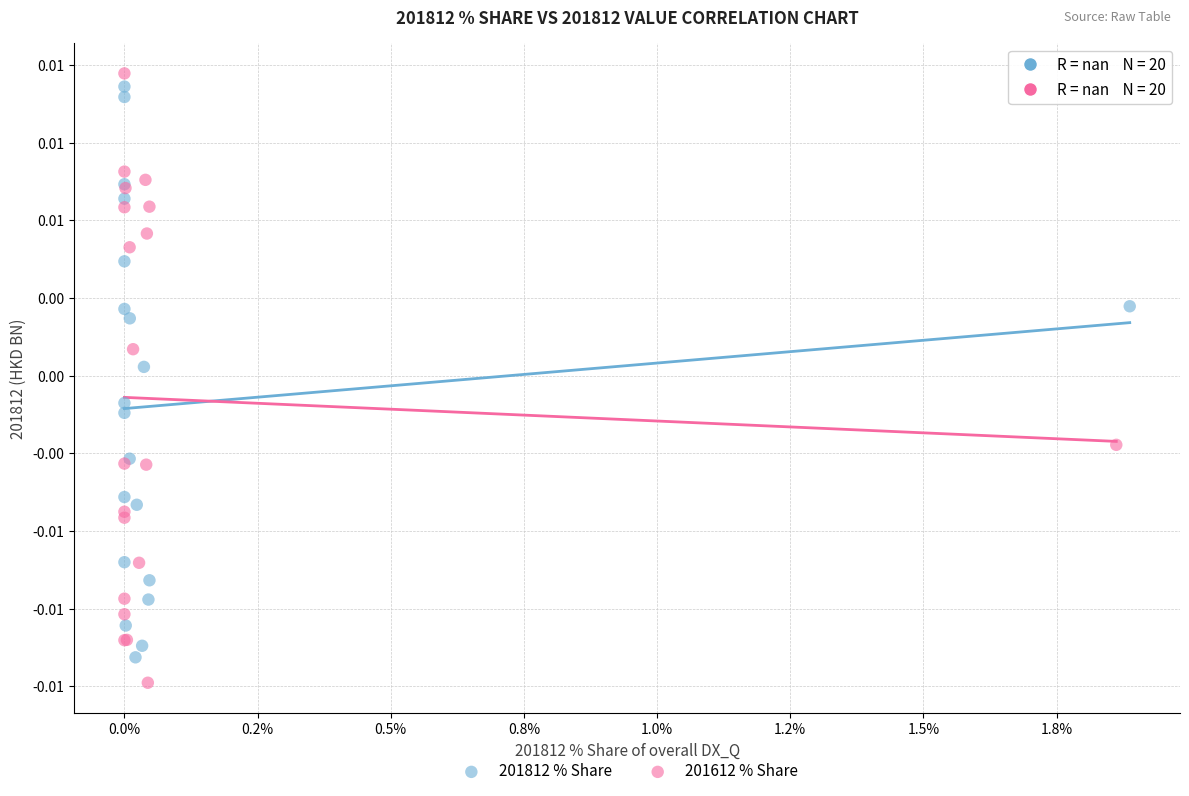

Which series has the widest spread of Y values?

201612 % Share